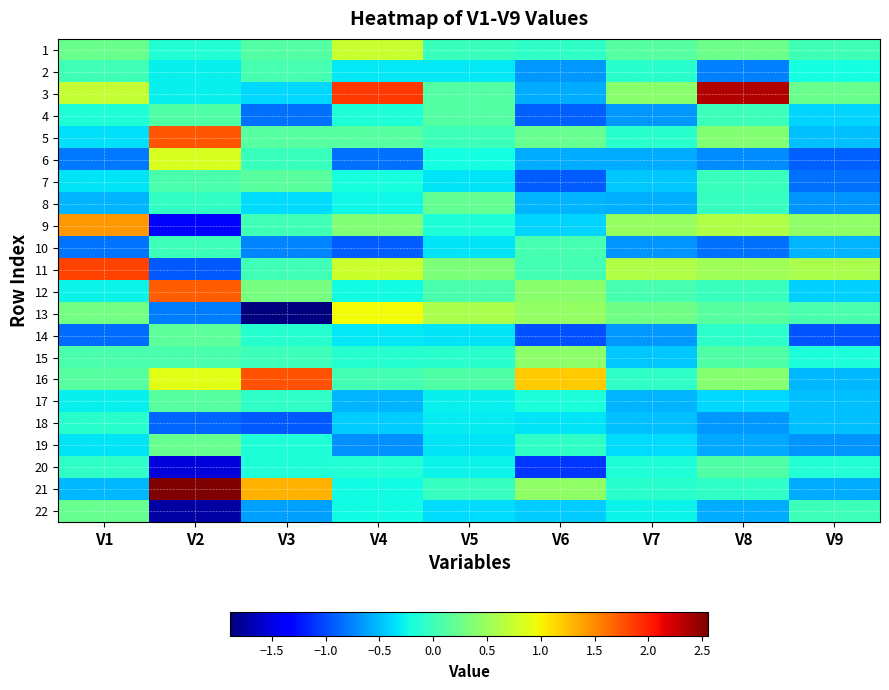

Reading right to left, extract all data points from this chart.

1: V9=0.0	V8=0.3	V7=0.1	V6=-0.1	V5=-0.0	V4=0.7	V3=0.1	V2=-0.2	V1=0.2
2: V9=-0.2	V8=-0.8	V7=-0.1	V6=-0.7	V5=-0.3	V4=-0.3	V3=0.0	V2=-0.3	V1=0.0
3: V9=0.2	V8=2.3	V7=0.4	V6=-0.6	V5=0.1	V4=1.9	V3=-0.4	V2=-0.3	V1=0.7
4: V9=-0.4	V8=-0.0	V7=-0.7	V6=-0.9	V5=0.1	V4=-0.2	V3=-0.8	V2=0.1	V1=-0.2
5: V9=-0.5	V8=0.4	V7=-0.1	V6=0.2	V5=-0.0	V4=0.1	V3=0.1	V2=1.8	V1=-0.4
6: V9=-0.9	V8=-0.7	V7=-0.6	V6=-0.6	V5=-0.2	V4=-0.8	V3=-0.0	V2=0.8	V1=-0.8
7: V9=-0.8	V8=-0.0	V7=-0.5	V6=-0.9	V5=-0.3	V4=-0.2	V3=0.2	V2=0.1	V1=-0.3
8: V9=-0.7	V8=-0.0	V7=-0.6	V6=-0.5	V5=0.2	V4=-0.2	V3=-0.4	V2=-0.1	V1=-0.5
9: V9=0.4	V8=0.6	V7=0.5	V6=-0.4	V5=-0.2	V4=0.4	V3=0.0	V2=-1.4	V1=1.4
10: V9=-0.5	V8=-0.8	V7=-0.7	V6=0.1	V5=-0.3	V4=-0.9	V3=-0.8	V2=-0.0	V1=-0.8
11: V9=0.6	V8=0.5	V7=0.6	V6=0.0	V5=0.3	V4=0.8	V3=0.0	V2=-0.9	V1=1.8
12: V9=-0.4	V8=-0.0	V7=0.0	V6=0.4	V5=0.1	V4=-0.2	V3=0.3	V2=1.7	V1=-0.3
13: V9=0.1	V8=0.1	V7=0.3	V6=0.5	V5=0.6	V4=1.0	V3=-1.9	V2=-0.8	V1=0.3
14: V9=-1.0	V8=-0.1	V7=-0.7	V6=-1.0	V5=-0.3	V4=-0.3	V3=-0.1	V2=0.2	V1=-0.9
15: V9=-0.2	V8=0.1	V7=-0.4	V6=0.4	V5=-0.1	V4=-0.1	V3=-0.0	V2=0.1	V1=0.1
16: V9=-0.5	V8=0.4	V7=-0.1	V6=1.2	V5=0.1	V4=0.0	V3=1.8	V2=0.9	V1=0.1
17: V9=-0.5	V8=-0.4	V7=-0.5	V6=-0.2	V5=-0.3	V4=-0.5	V3=-0.1	V2=0.1	V1=-0.3
18: V9=-0.5	V8=-0.7	V7=-0.5	V6=-0.3	V5=-0.3	V4=-0.4	V3=-0.9	V2=-0.9	V1=-0.1
19: V9=-0.7	V8=-0.6	V7=-0.4	V6=-0.1	V5=-0.3	V4=-0.7	V3=-0.2	V2=0.2	V1=-0.3
20: V9=-0.1	V8=0.1	V7=-0.2	V6=-1.1	V5=-0.3	V4=-0.1	V3=-0.2	V2=-1.5	V1=-0.1
21: V9=-0.6	V8=-0.1	V7=-0.1	V6=0.4	V5=-0.0	V4=-0.2	V3=1.3	V2=2.6	V1=-0.5
22: V9=-0.0	V8=-0.6	V7=-0.3	V6=-0.4	V5=-0.4	V4=-0.2	V3=-0.6	V2=-1.7	V1=0.2